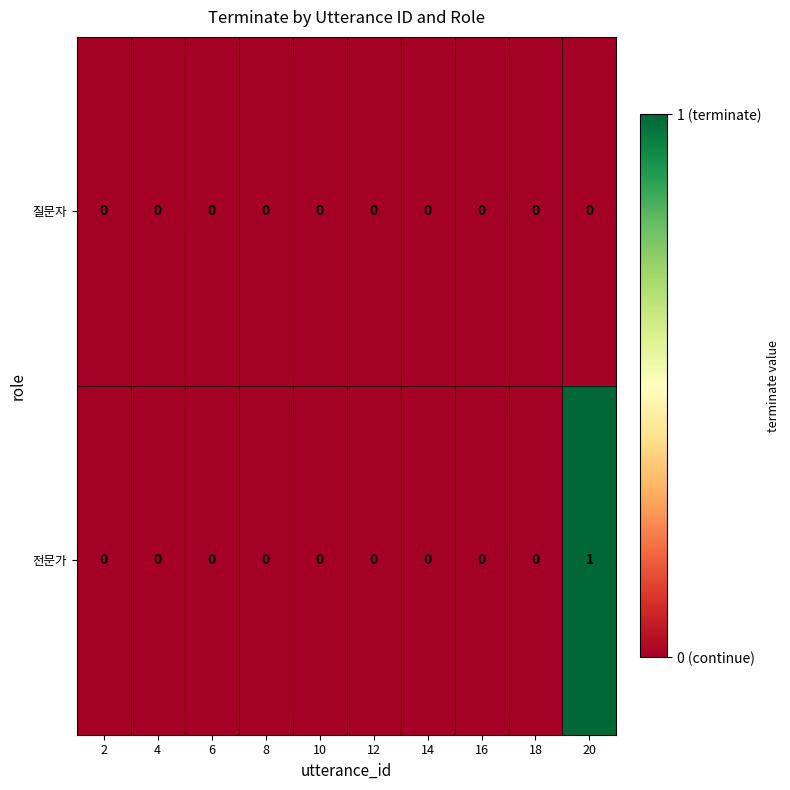

Reading right to left, list all the values displayed in this chart.

질문자: 0	0	0	0	0	0	0	0	0	0
전문가: 1	0	0	0	0	0	0	0	0	0